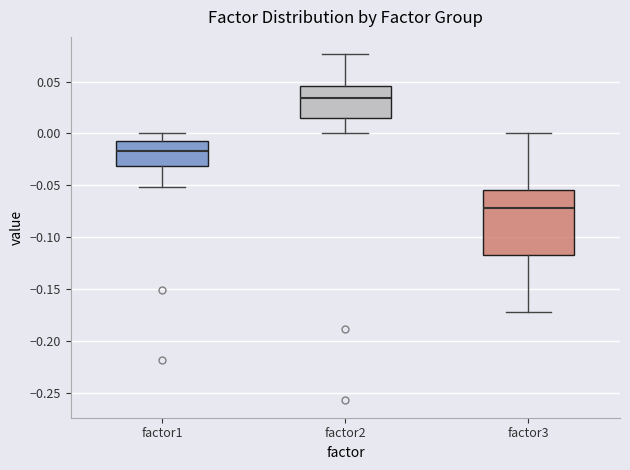

Comparing the boxes themselves (not the whiskers), which one is the tallest?

factor3